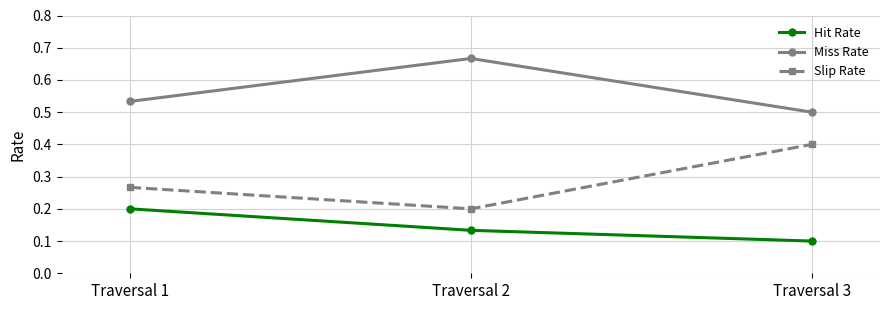

What is the total value across all series at Traversal 1?

1.0